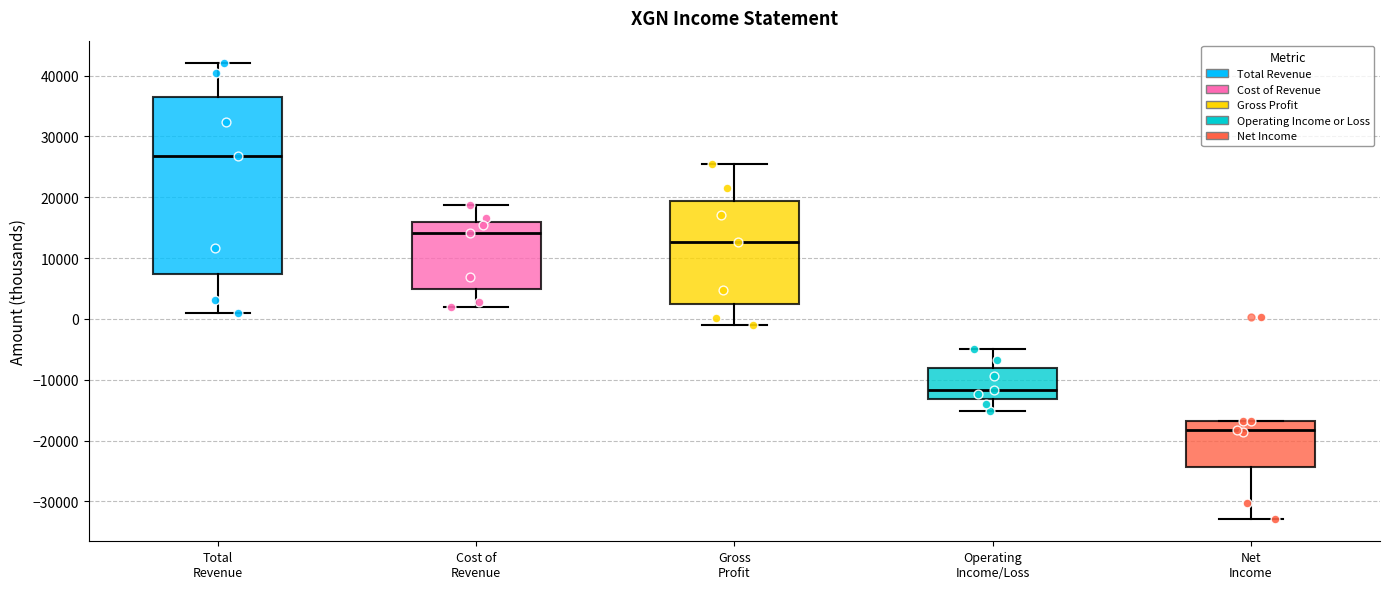

Which box's median line is the lowest?

Net Income